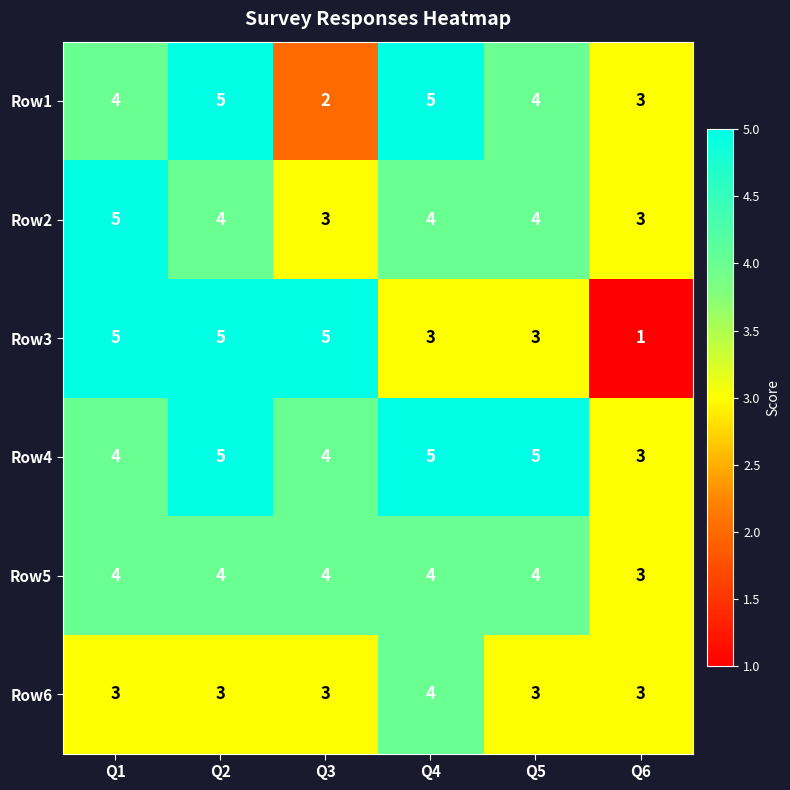

What is the total value across all series at Q5?

23